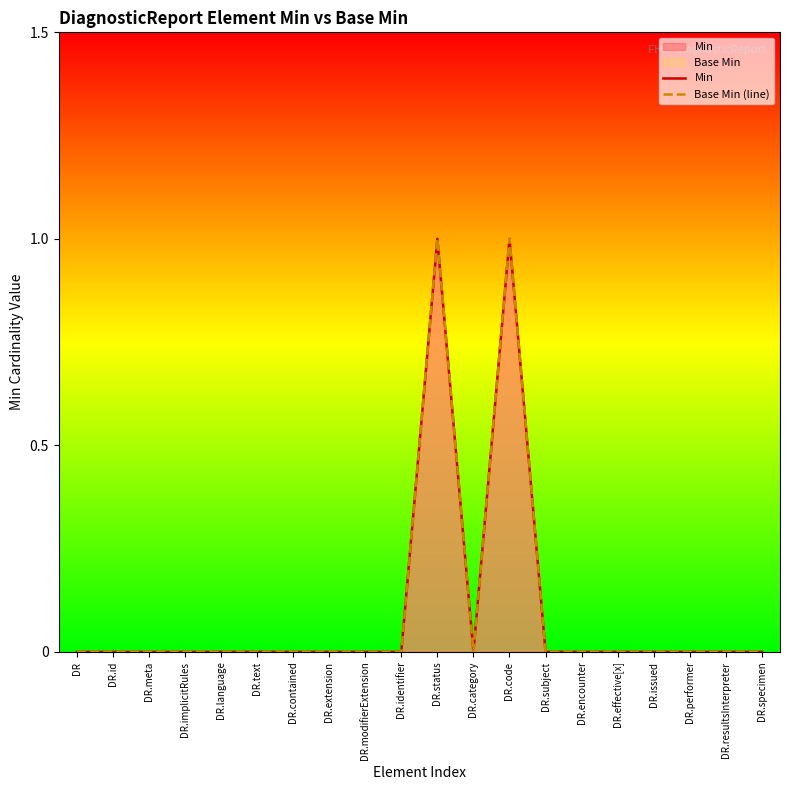

Reading left to right, what are all the values shown in this chart?

Min: DR=0	DR.id=0	DR.meta=0	DR.implicitRules=0	DR.language=0	DR.text=0	DR.contained=0	DR.extension=0	DR.modifierExtension=0	DR.identifier=0	DR.status=1	DR.category=0	DR.code=1	DR.subject=0	DR.encounter=0	DR.effective[x]=0	DR.issued=0	DR.performer=0	DR.resultsInterpreter=0	DR.specimen=0
Base Min (line): DR=0	DR.id=0	DR.meta=0	DR.implicitRules=0	DR.language=0	DR.text=0	DR.contained=0	DR.extension=0	DR.modifierExtension=0	DR.identifier=0	DR.status=1	DR.category=0	DR.code=1	DR.subject=0	DR.encounter=0	DR.effective[x]=0	DR.issued=0	DR.performer=0	DR.resultsInterpreter=0	DR.specimen=0